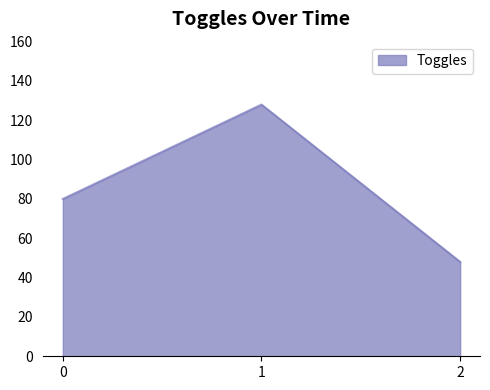

Reading left to right, transcribe all the data shown in this chart.

0=80	1=128	2=48